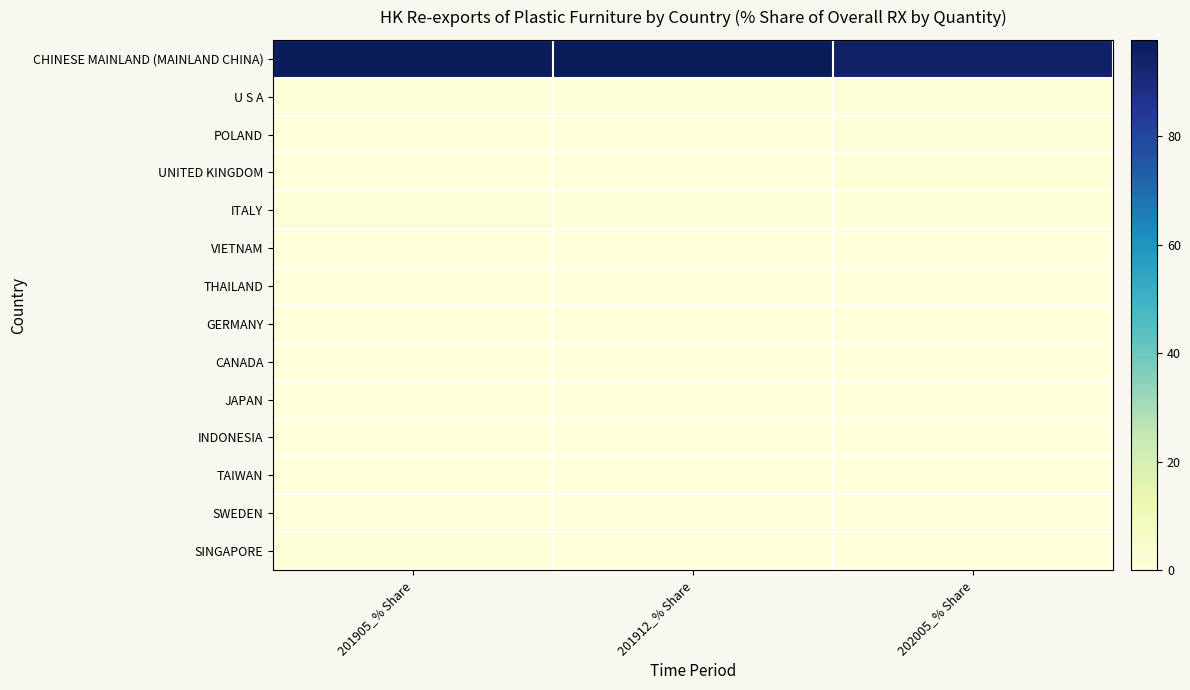

Which series has the largest total across all categories?

CHINESE MAINLAND (MAINLAND CHINA)